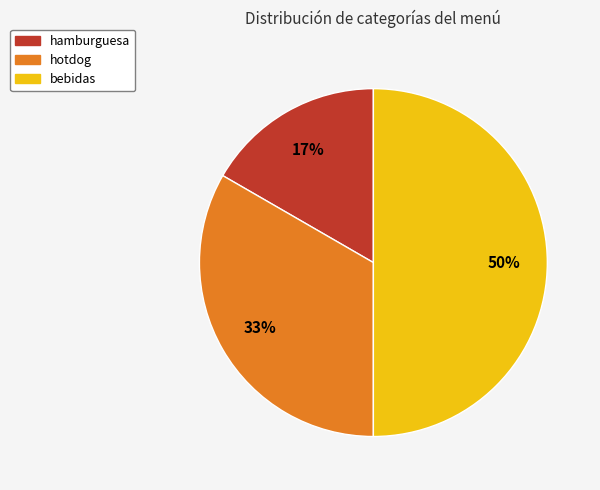

Is the sum of bebidas and hotdog greater than half?

Yes